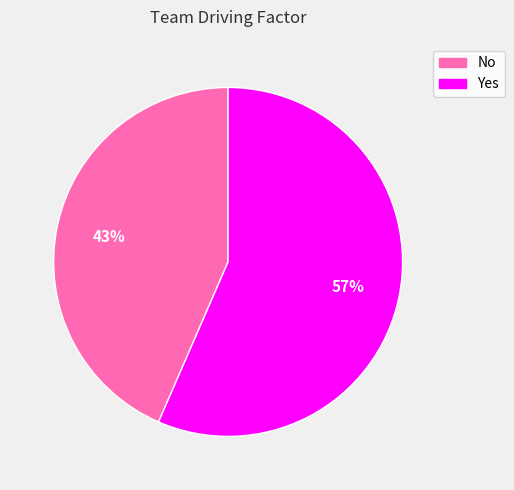

How many slices are in this pie chart?

2